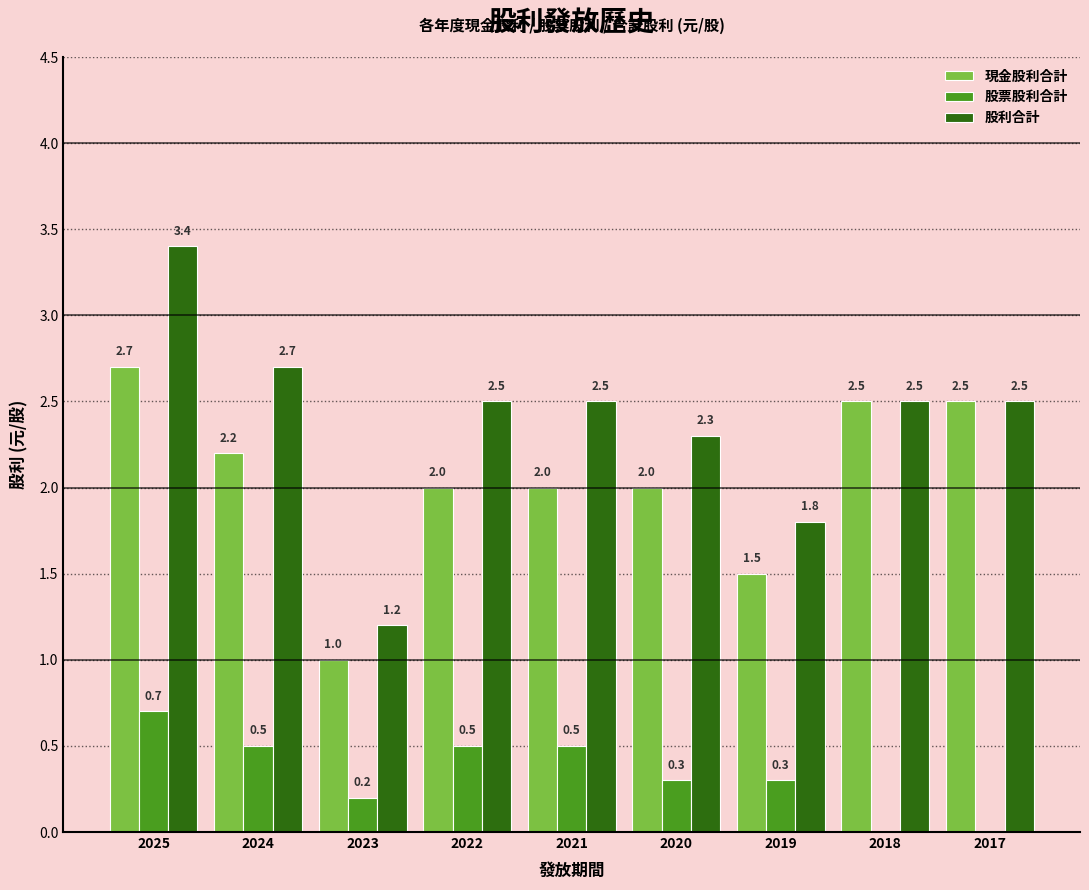

Is the value of 股票股利合計 at 2019 greater than the value of 現金股利合計 at 2018?

No